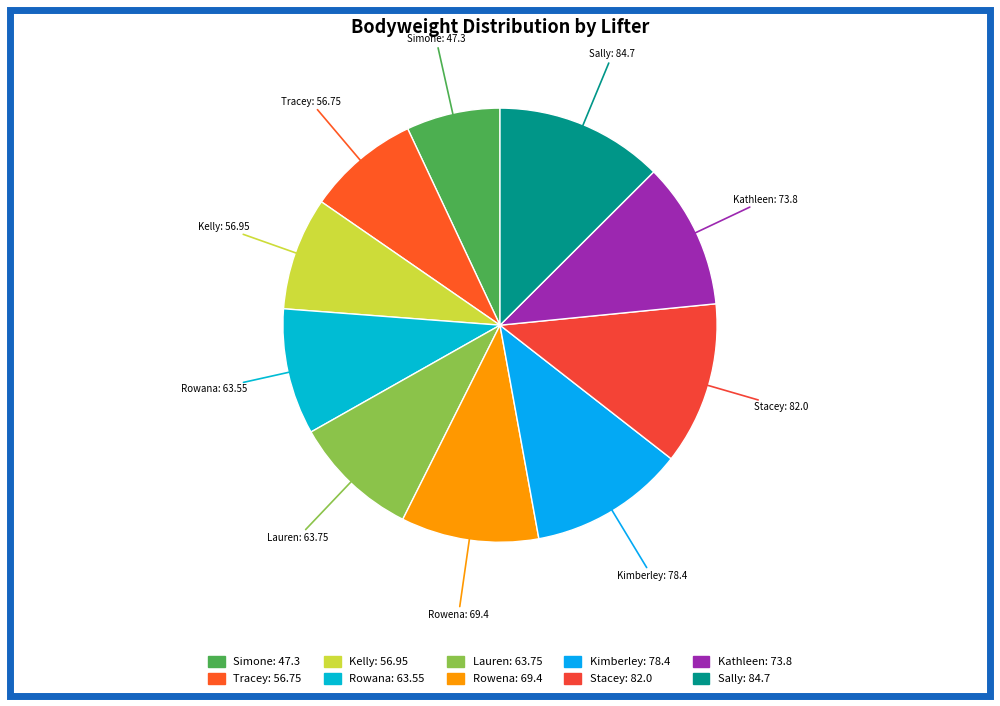

How many slices are in this pie chart?

10